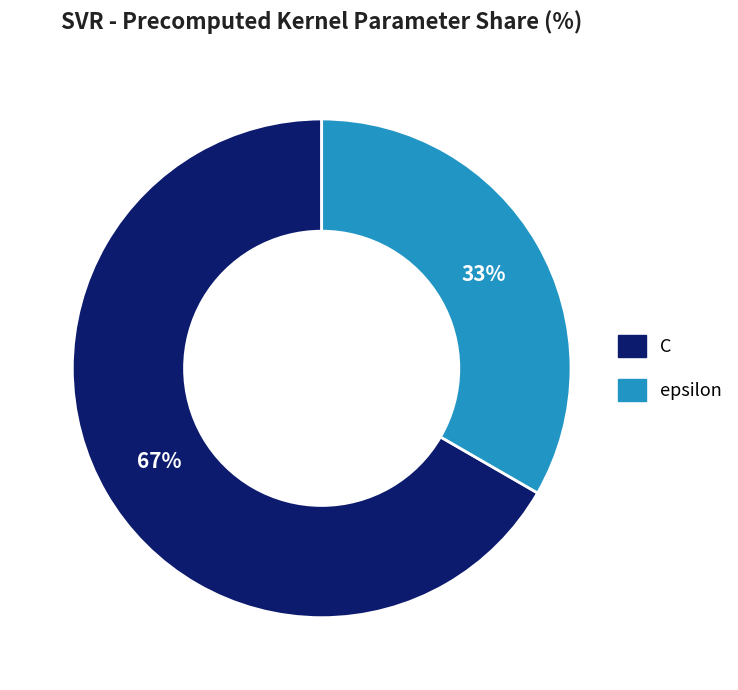

Which has a higher value, C or epsilon?

C